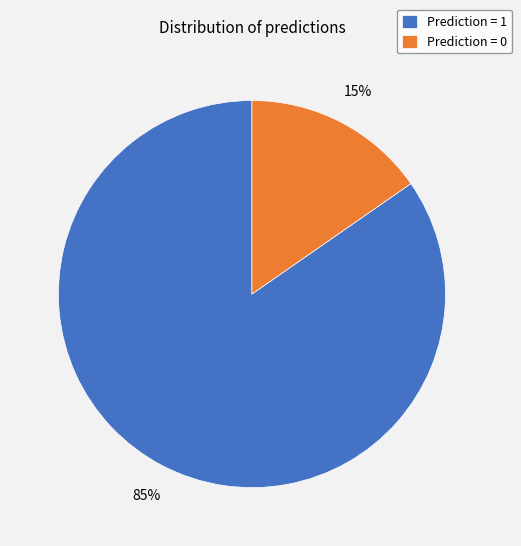

Rank the categories by value from lowest to highest.

Prediction = 0, Prediction = 1